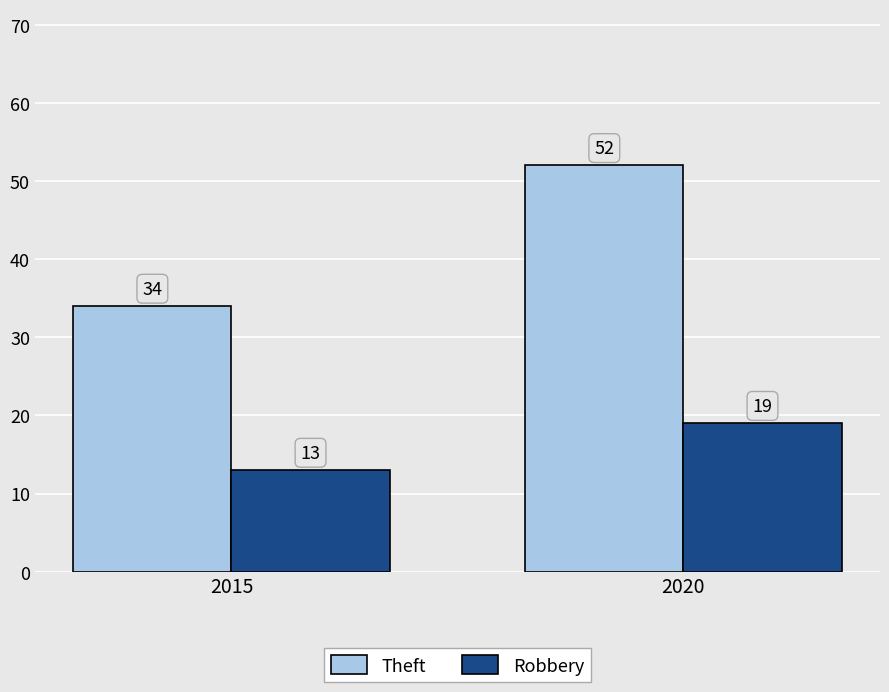

What is the average value of the Robbery series?

16